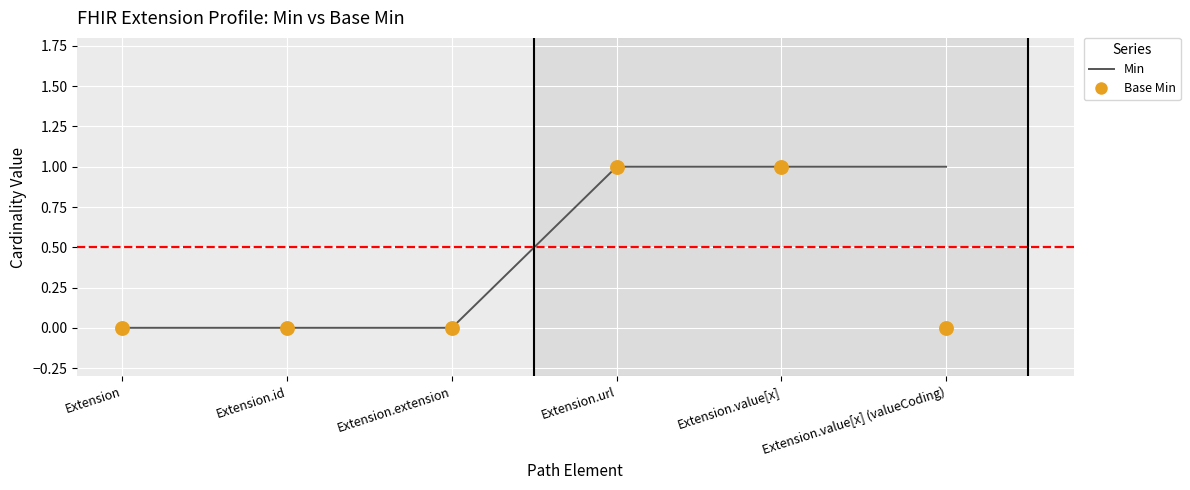

What are all the series names shown in the legend?

Min, Base Min